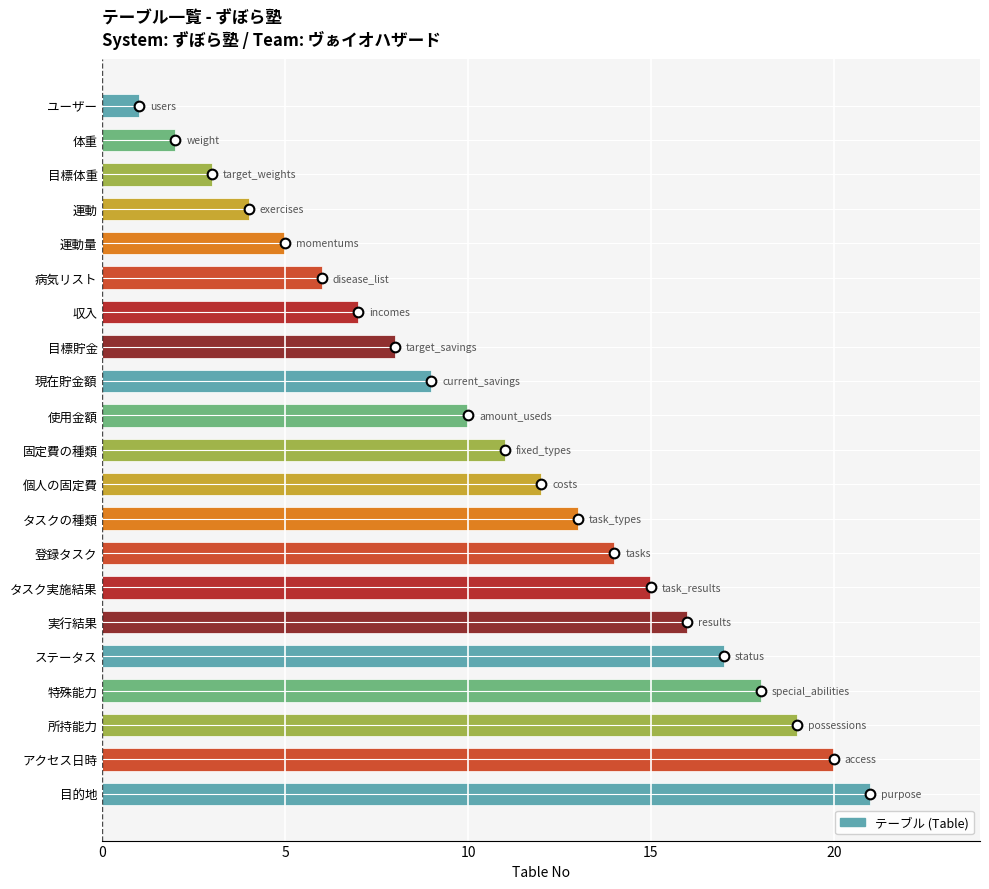

How many series are shown in this chart?

1